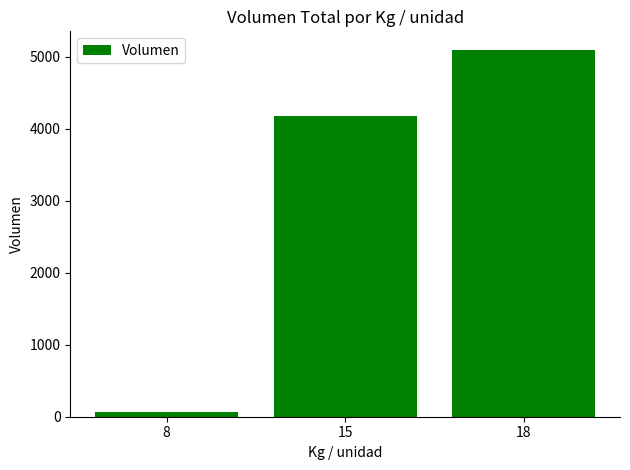

Which label corresponds to the largest value in the chart?

18